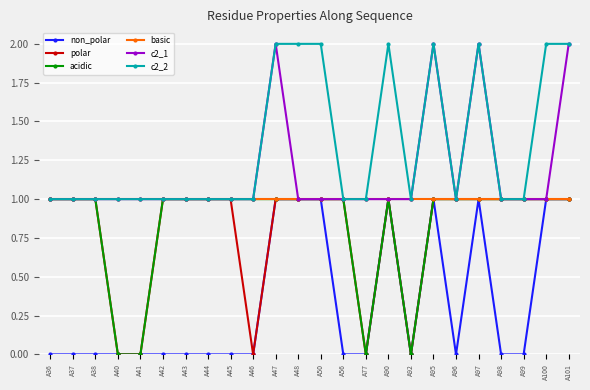

What is the difference between the maximum and minimum values in the c2_1 series?

1